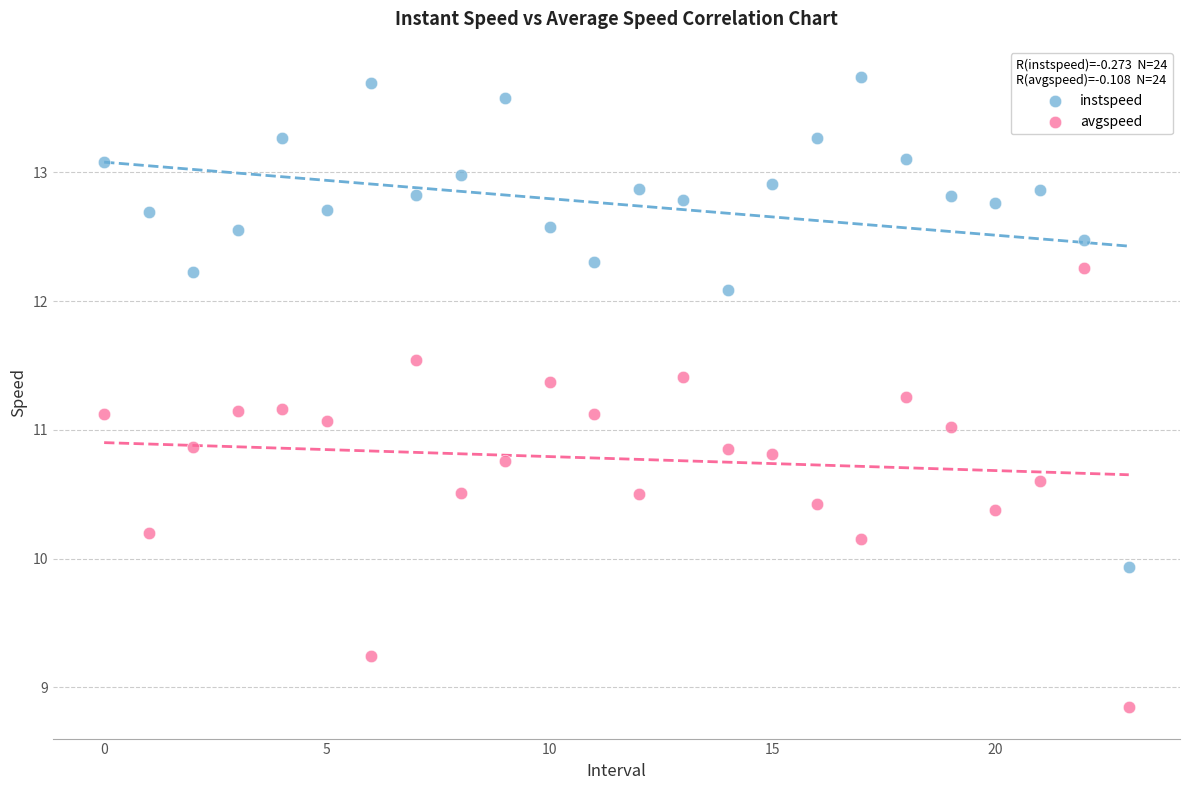

Which series reaches the minimum Y coordinate?

avgspeed